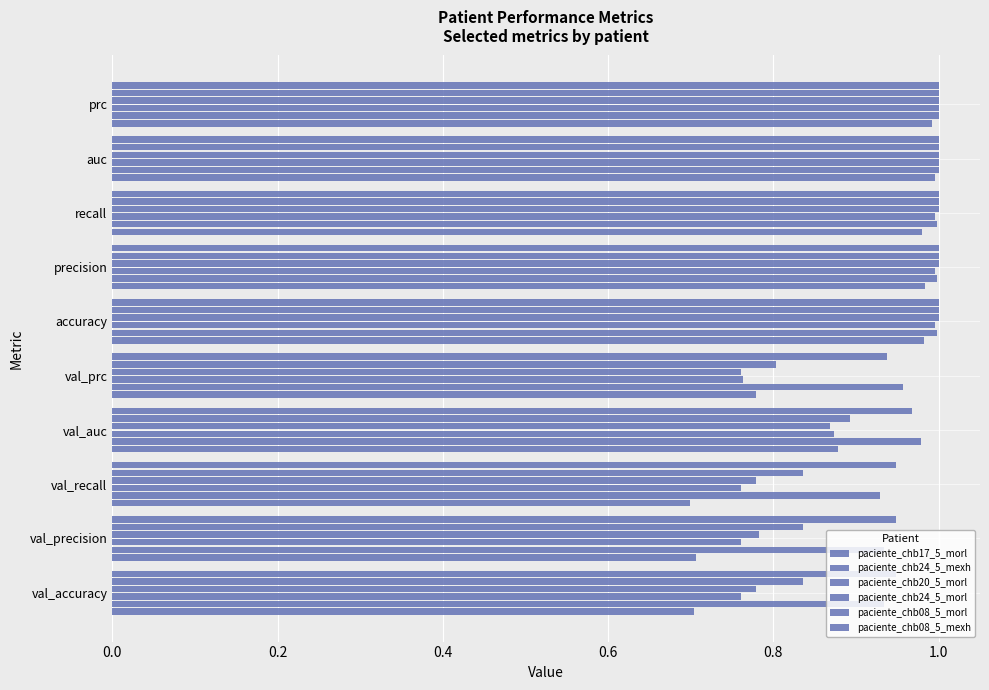

How many categories are shown in the chart?

10